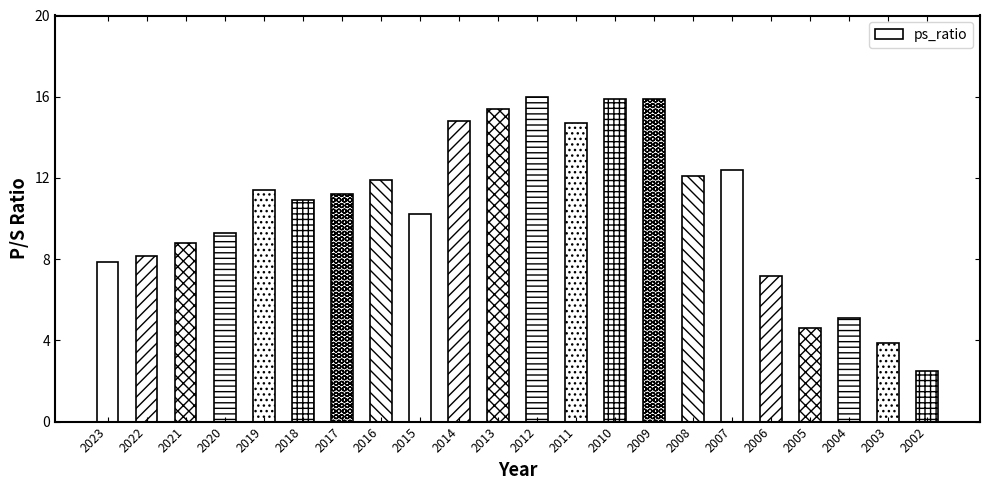

What is the sum of the values at 2021 and 2006?

16.0